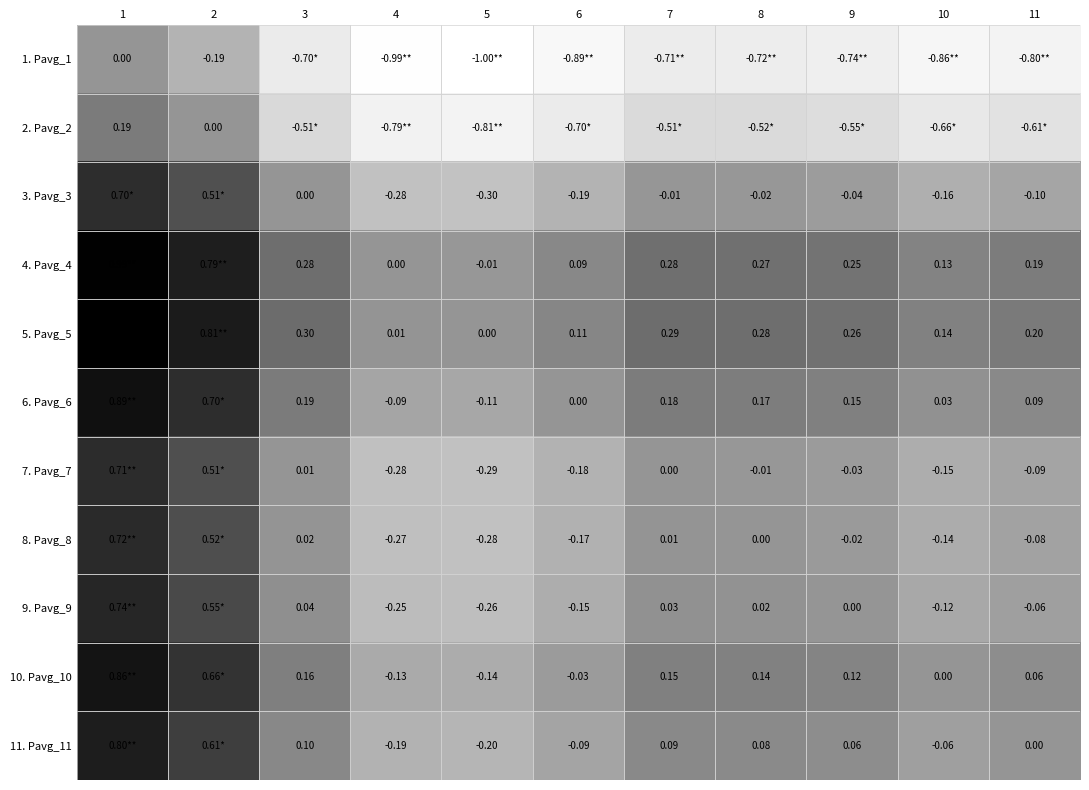

How many values in the 7. Pavg_7 series exceed 0?

3